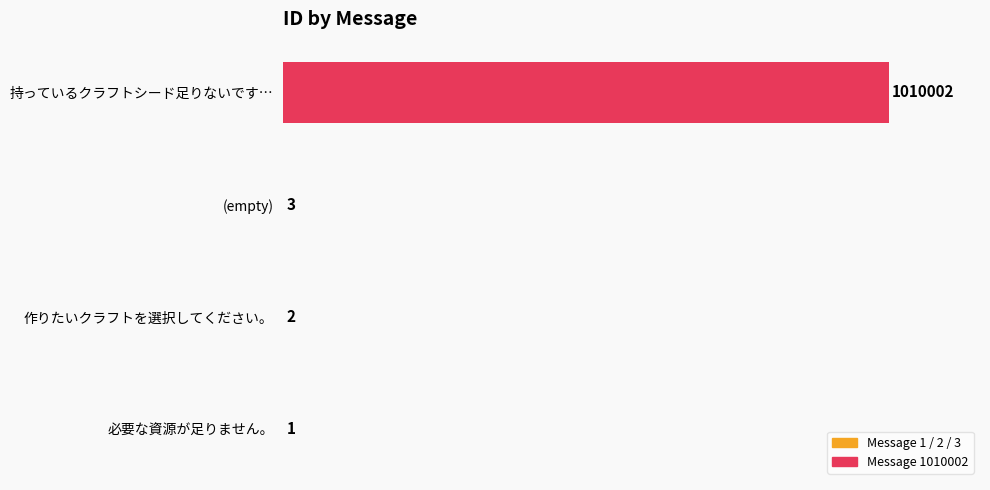

Are the bars horizontal?

Yes